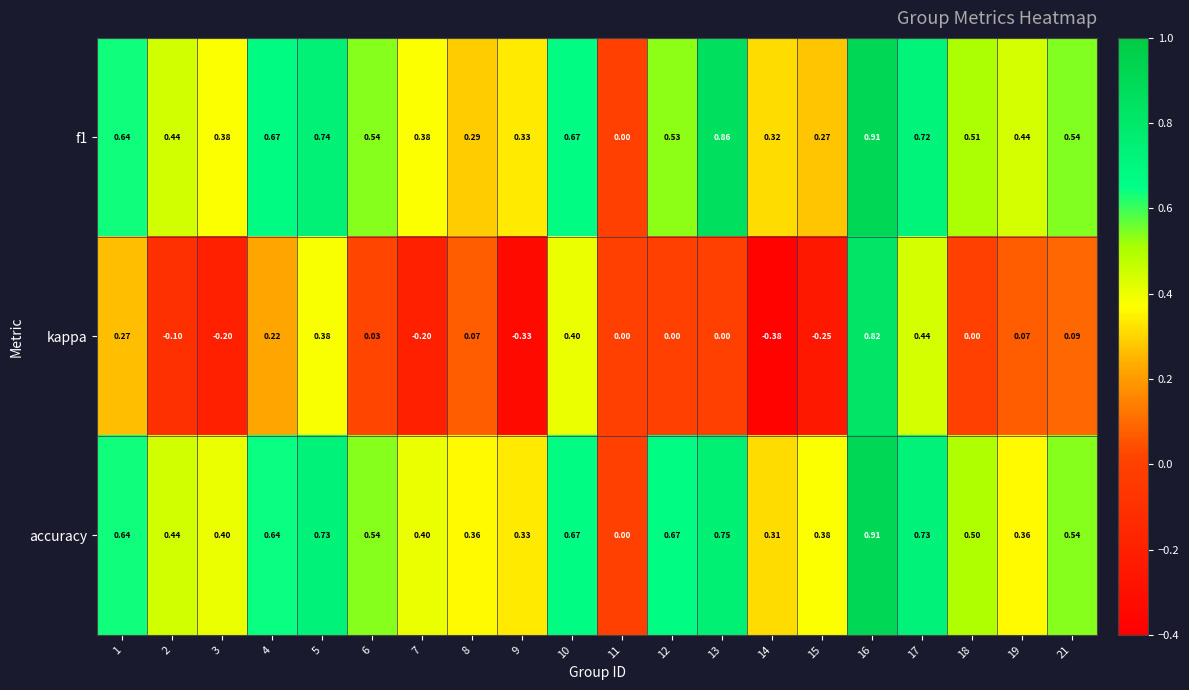

Count the number of categories in the chart.

20